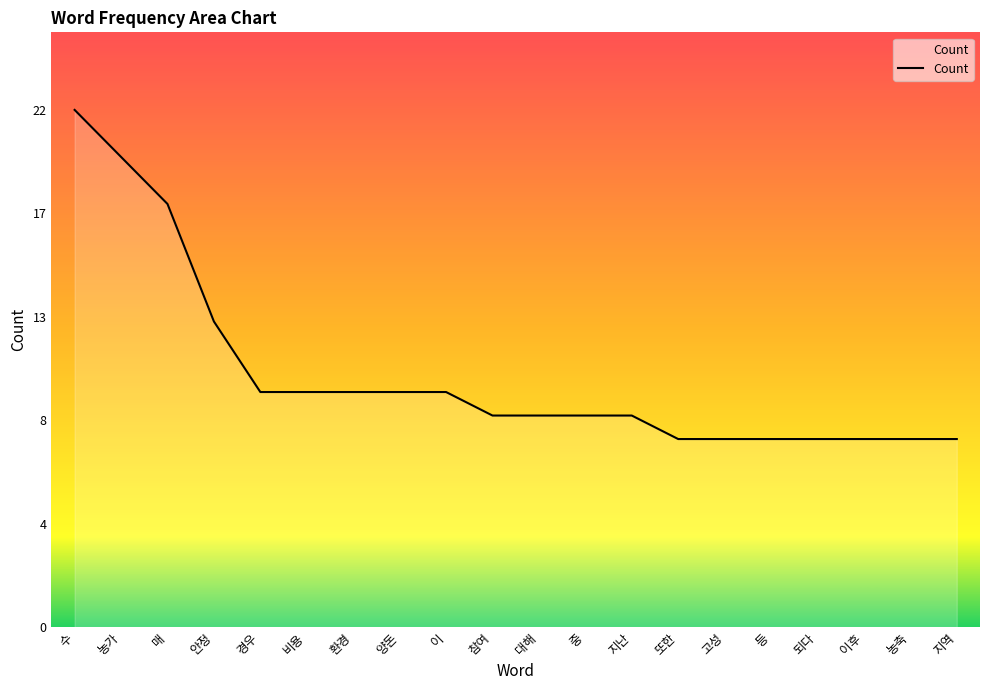

Does the chart display data point markers on the line(s)?

No